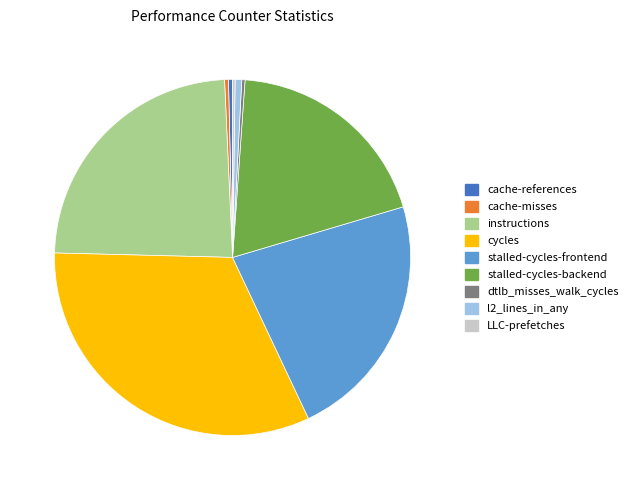

Does any single category account for the majority?

No